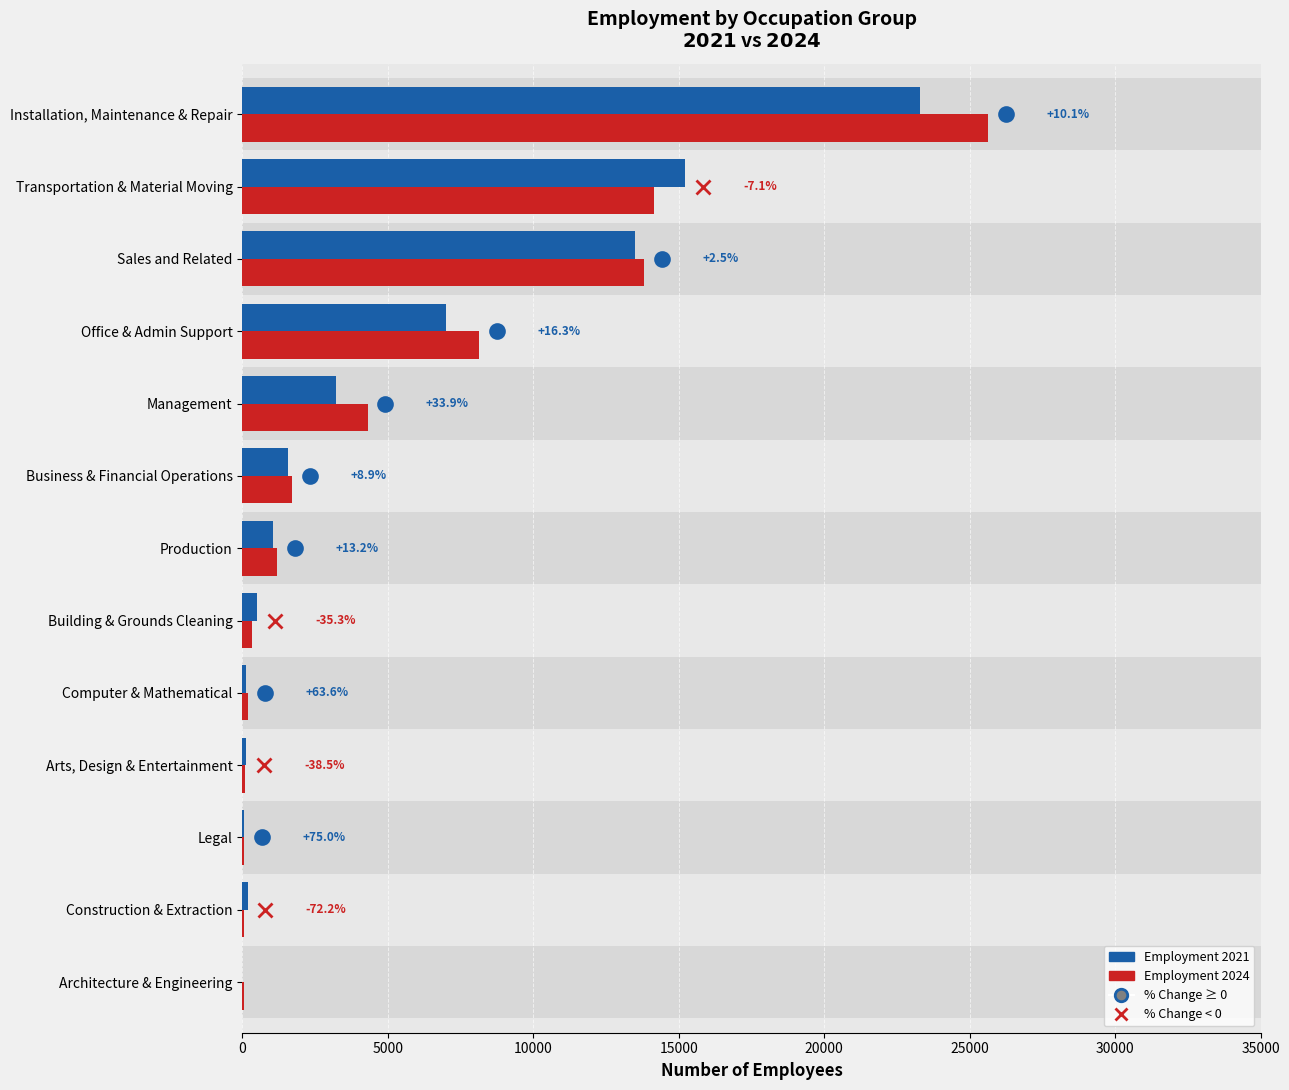

Is the value of Employment 2024 at Production greater than the value of Employment 2021 at Management?

No